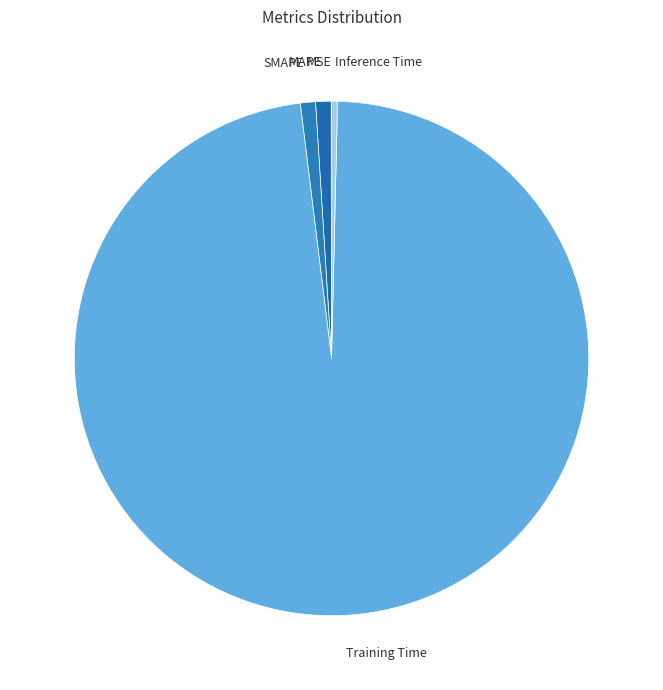

Combined, do MAPE and SMAPE account for over 50%?

No